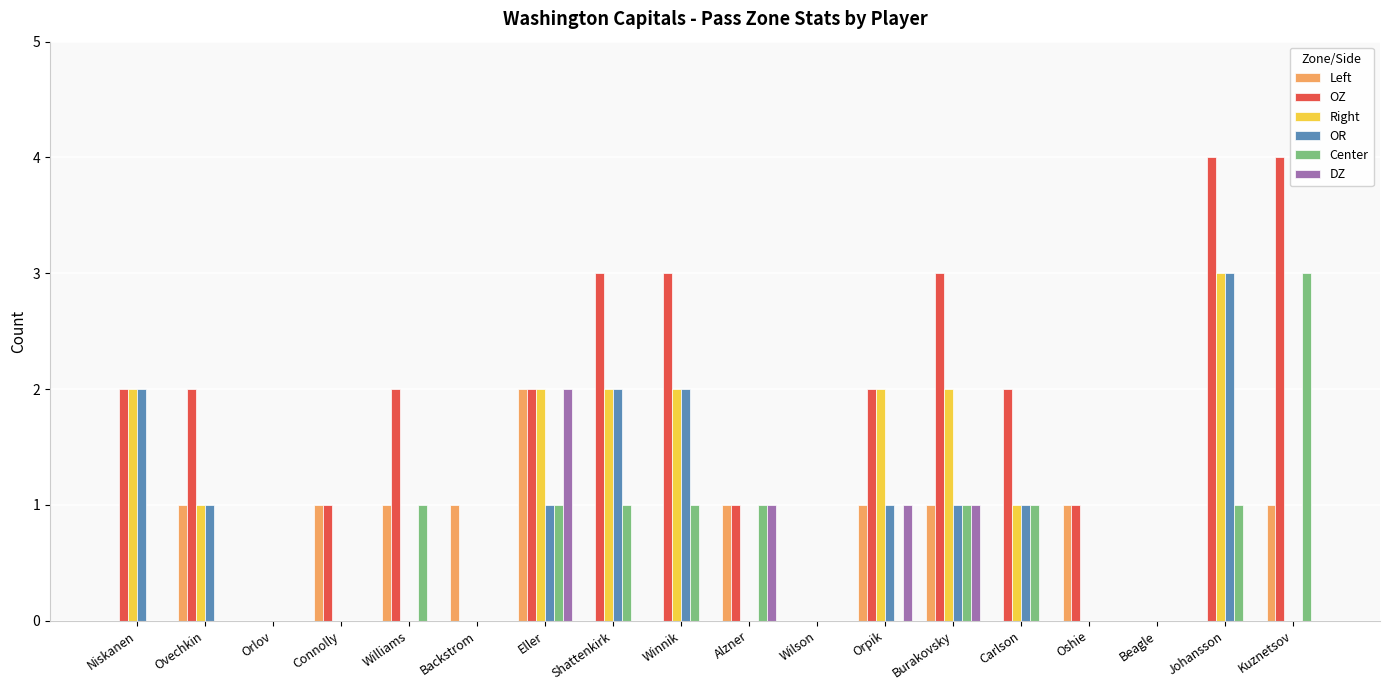

True or false: Left has a value of 3 at Eller.

False